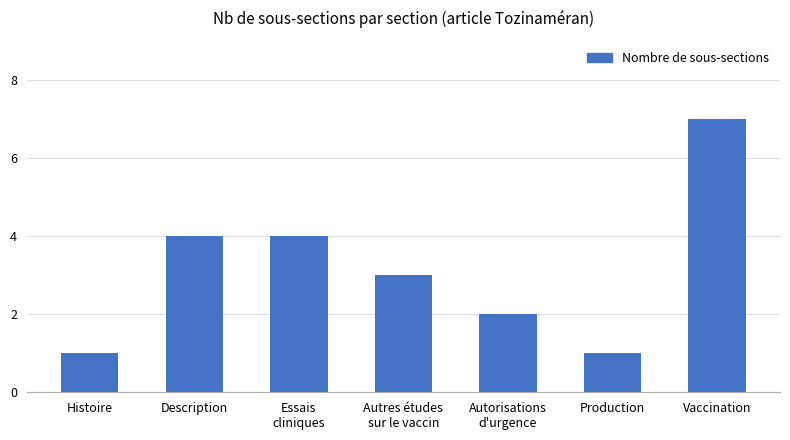

Reading left to right, what are all the values shown in this chart?

Histoire=1	Description=4	Essais
cliniques=4	Autres études
sur le vaccin=3	Autorisations
d'urgence=2	Production=1	Vaccination=7